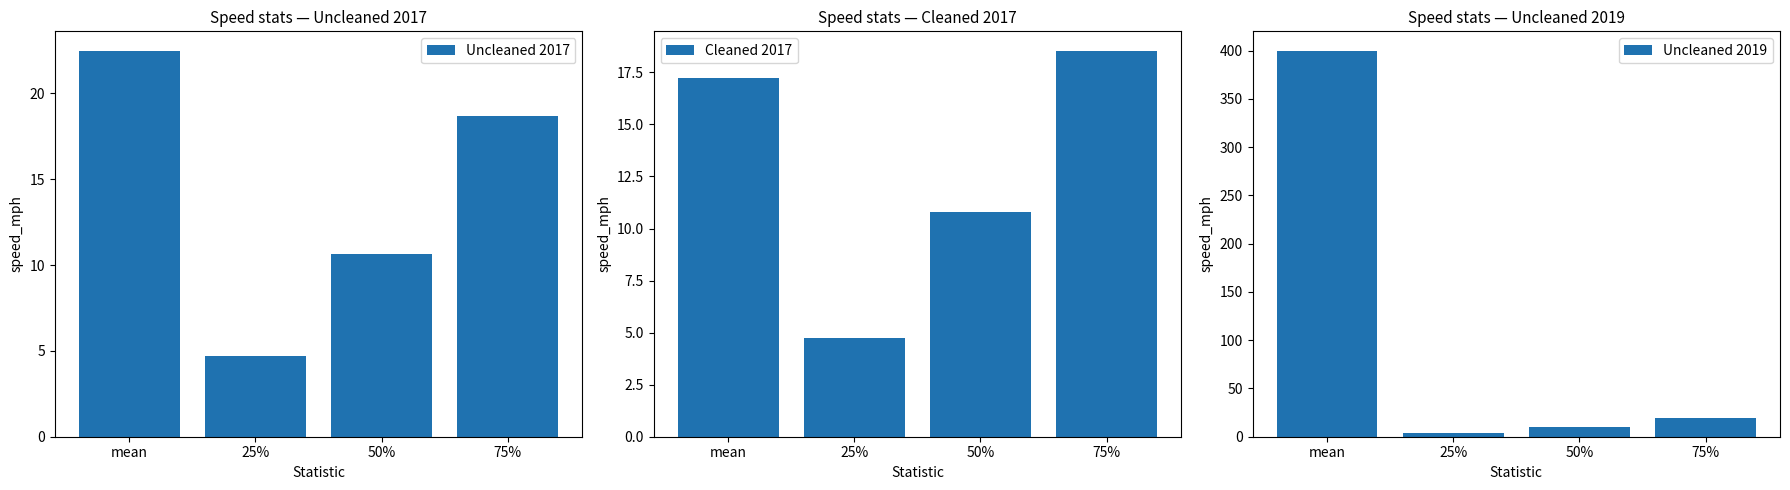

How many bars are there in total?

12